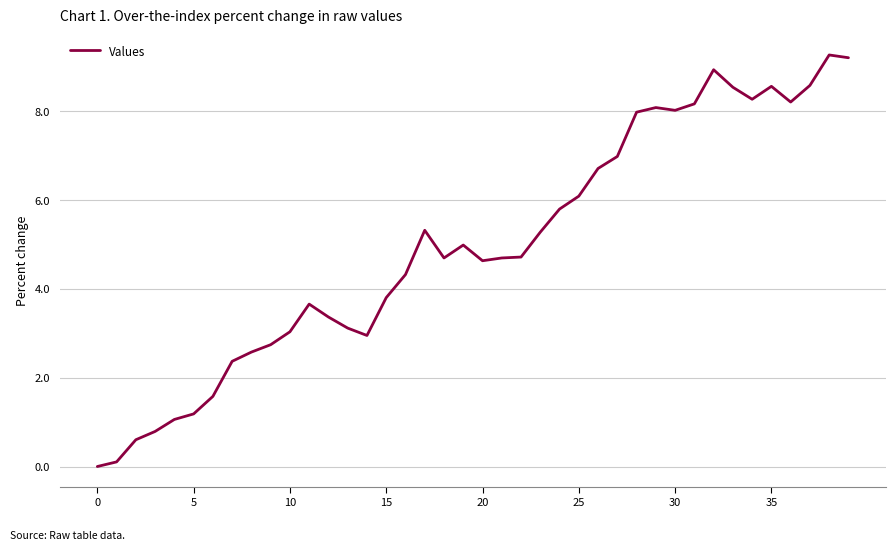

What is the difference between the maximum and minimum values?

9.3